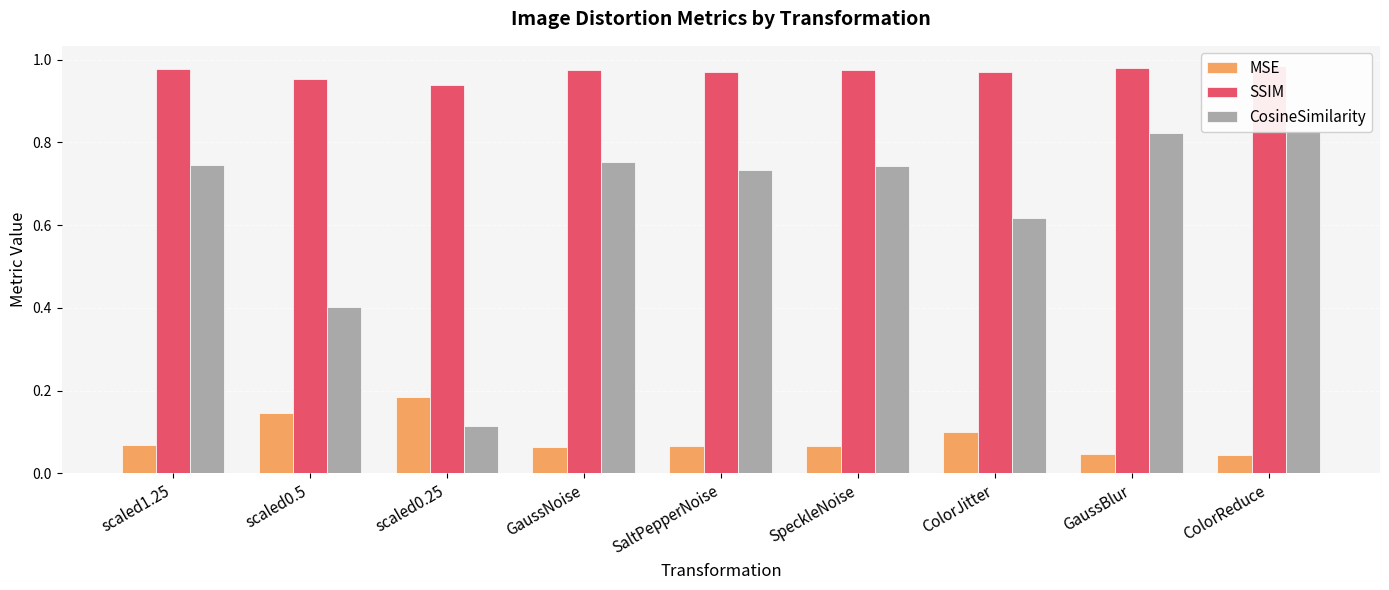

Which has a higher value, GaussNoise or SpeckleNoise?

SpeckleNoise